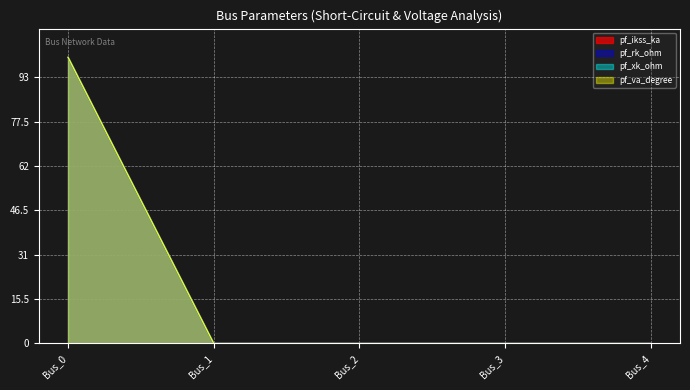

What is the sum of all pf_rk_ohm values?

100